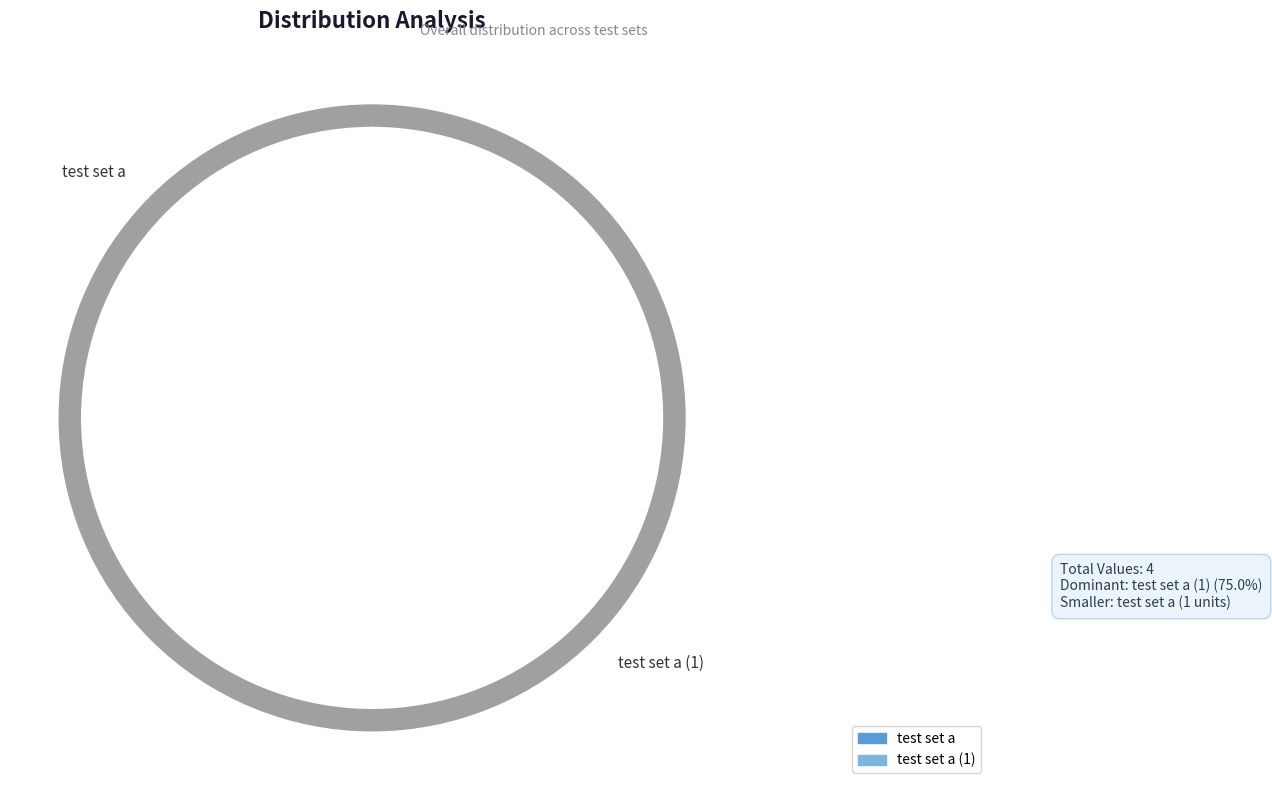

Does test set a (1) represent more than half of the total?

Yes